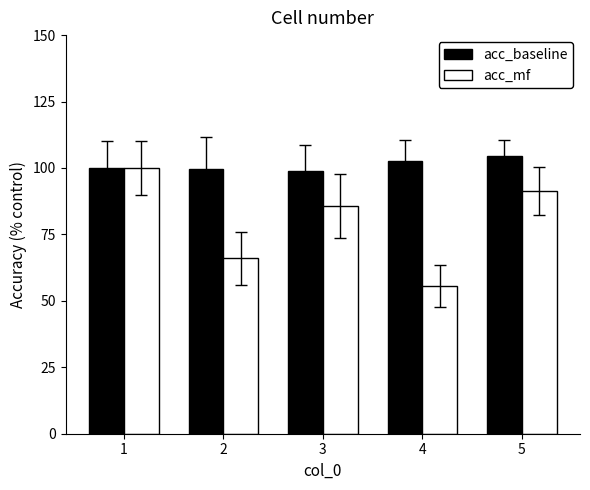

What is the difference between the maximum and minimum values in the acc_mf series?

44.5